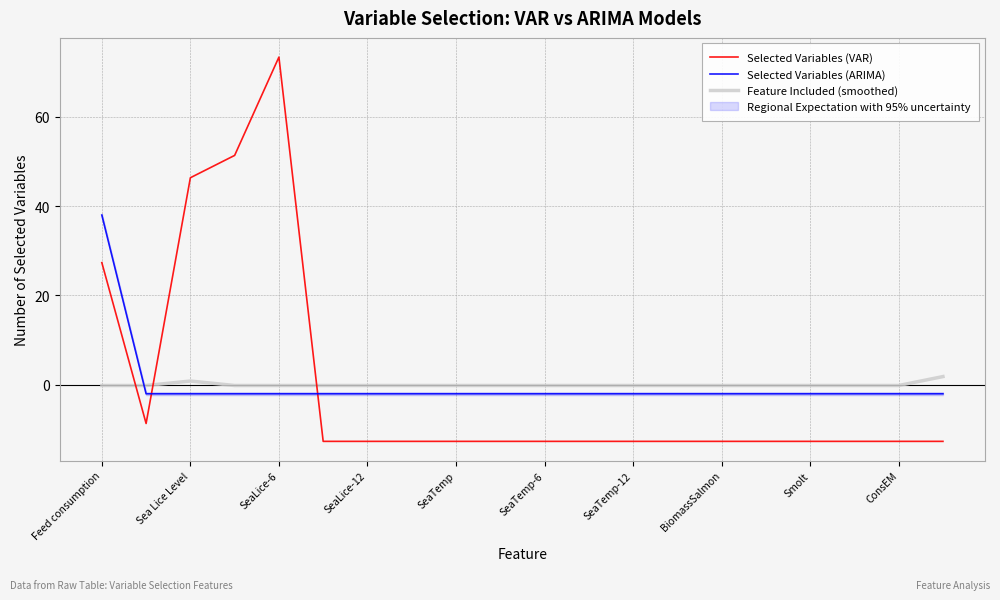

Which series ends up on top after the final intersection of Selected Variables (ARIMA) and Feature Included (smoothed)?

Feature Included (smoothed)